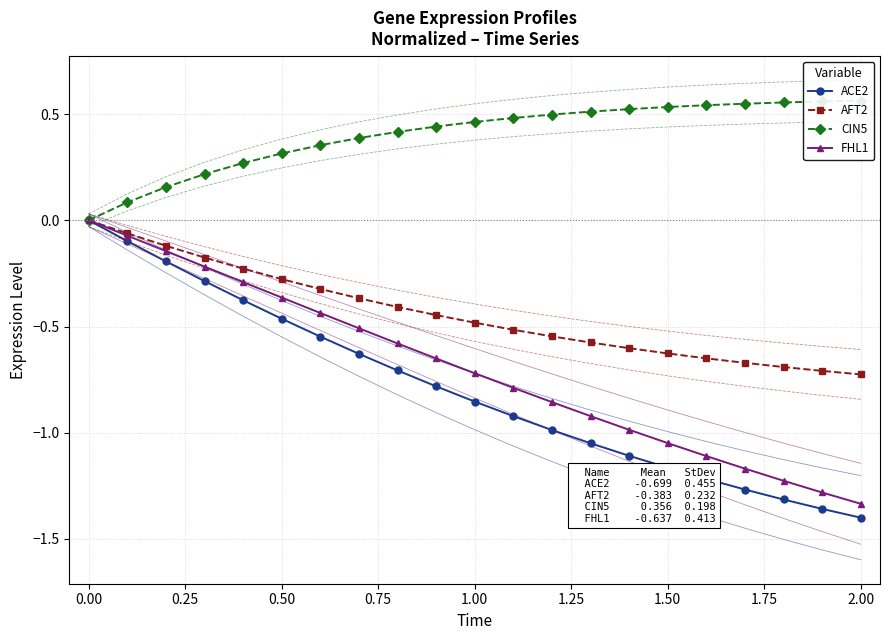

Reading left to right, list all the values displayed in this chart.

ACE2: 0.0	-0.1	-0.2	-0.3	-0.4	-0.5	-0.5	-0.6	-0.7	-0.8	-0.9	-0.9	-1.0	-1.0	-1.1	-1.2	-1.2	-1.3	-1.3	-1.4	-1.4
AFT2: 0.0	-0.1	-0.1	-0.2	-0.2	-0.3	-0.3	-0.4	-0.4	-0.4	-0.5	-0.5	-0.5	-0.6	-0.6	-0.6	-0.6	-0.7	-0.7	-0.7	-0.7
CIN5: 0.0	0.1	0.2	0.2	0.3	0.3	0.4	0.4	0.4	0.4	0.5	0.5	0.5	0.5	0.5	0.5	0.5	0.5	0.6	0.6	0.6
FHL1: 0.0	-0.1	-0.1	-0.2	-0.3	-0.4	-0.4	-0.5	-0.6	-0.7	-0.7	-0.8	-0.9	-0.9	-1.0	-1.0	-1.1	-1.2	-1.2	-1.3	-1.3